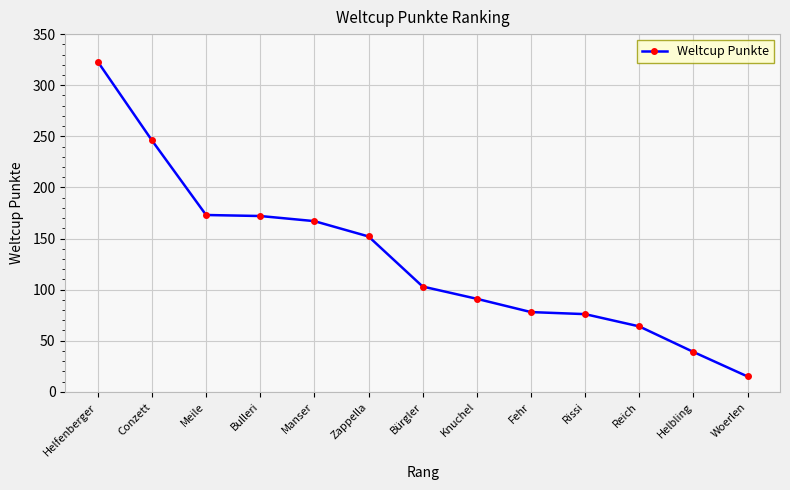

How many values are below 103?

6